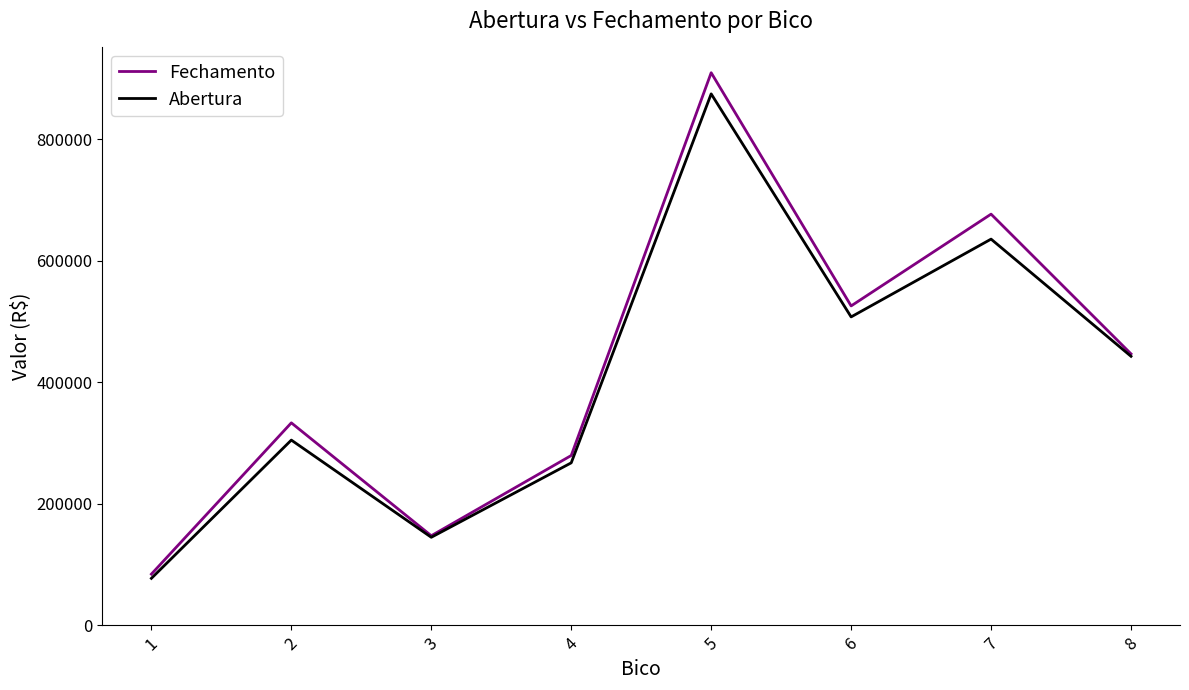

Count the number of categories in the chart.

8